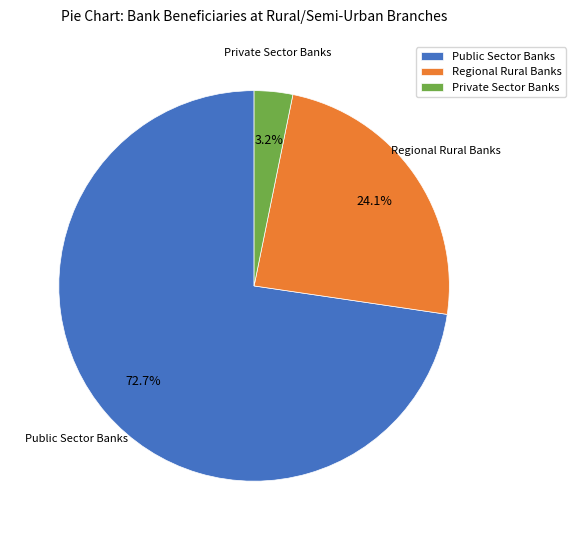

Does Public Sector Banks account for over 50% of the chart?

Yes